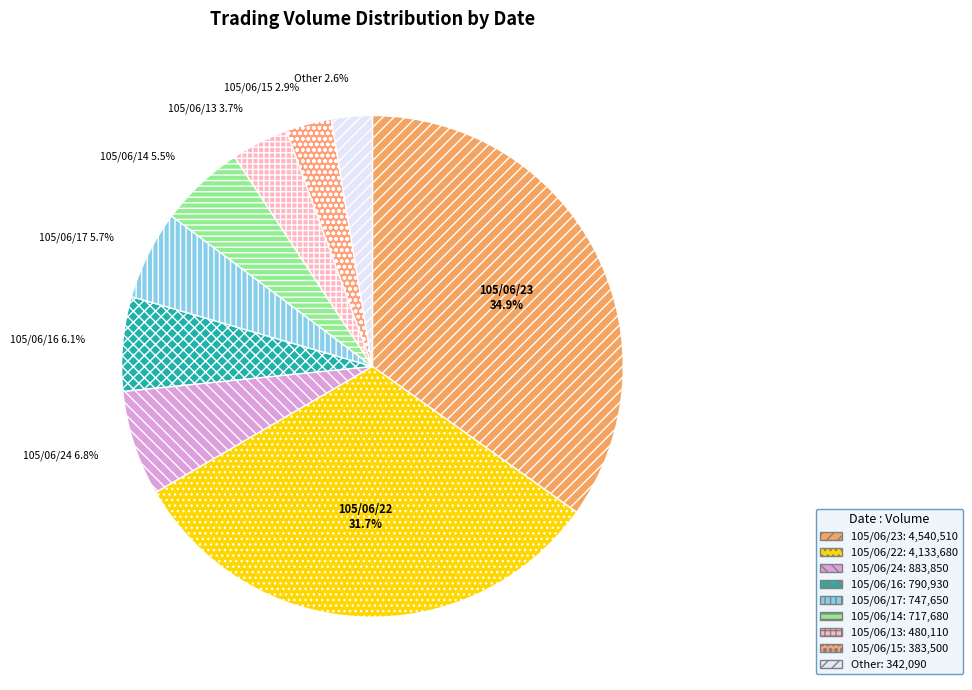

What is the largest slice in the pie chart?

105/06/23